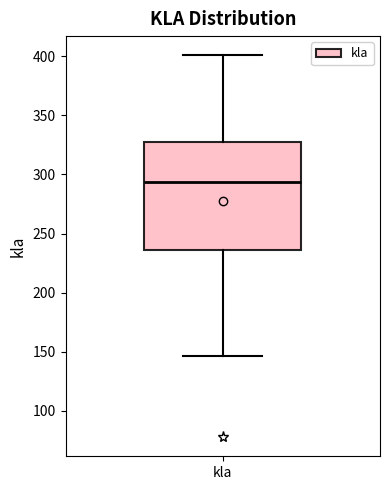

Where is the upper edge of the box for kla on the y-axis? The values are not printed on the chart, so give them approximately, as read against the axis.

325